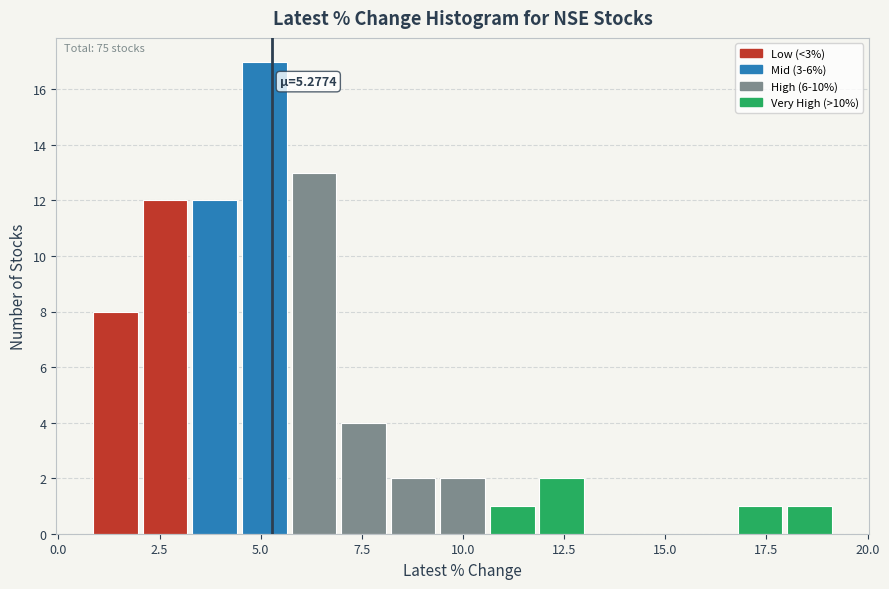

Around what value on the x-axis is the tallest bar? Give the approximate position of its centre, as read against the axis.

5.0